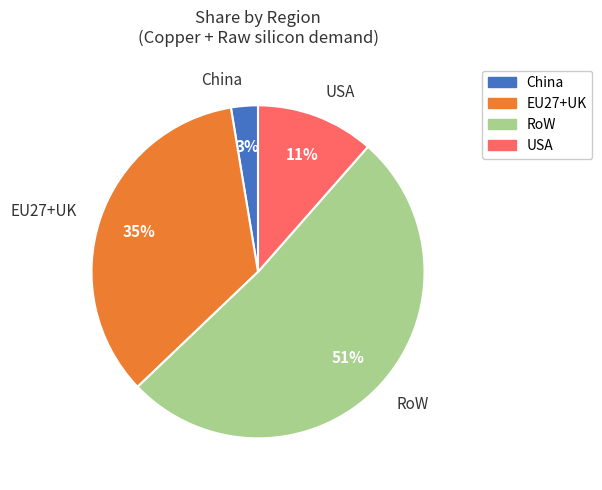

To the nearest percent, what percentage of the pie is RoW?

51%